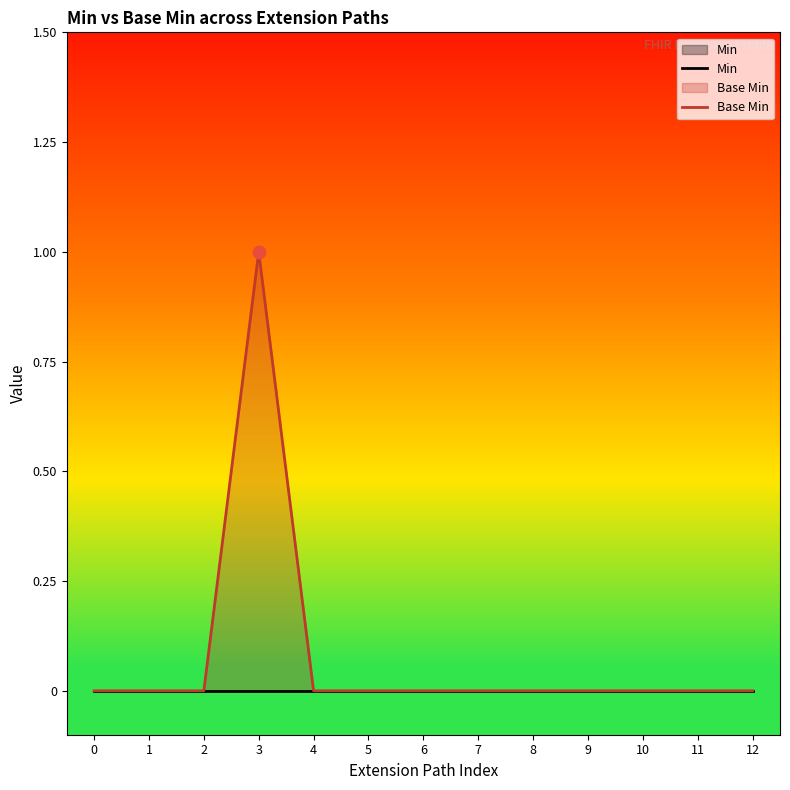

What are all the series names shown in the legend?

Min, Base Min